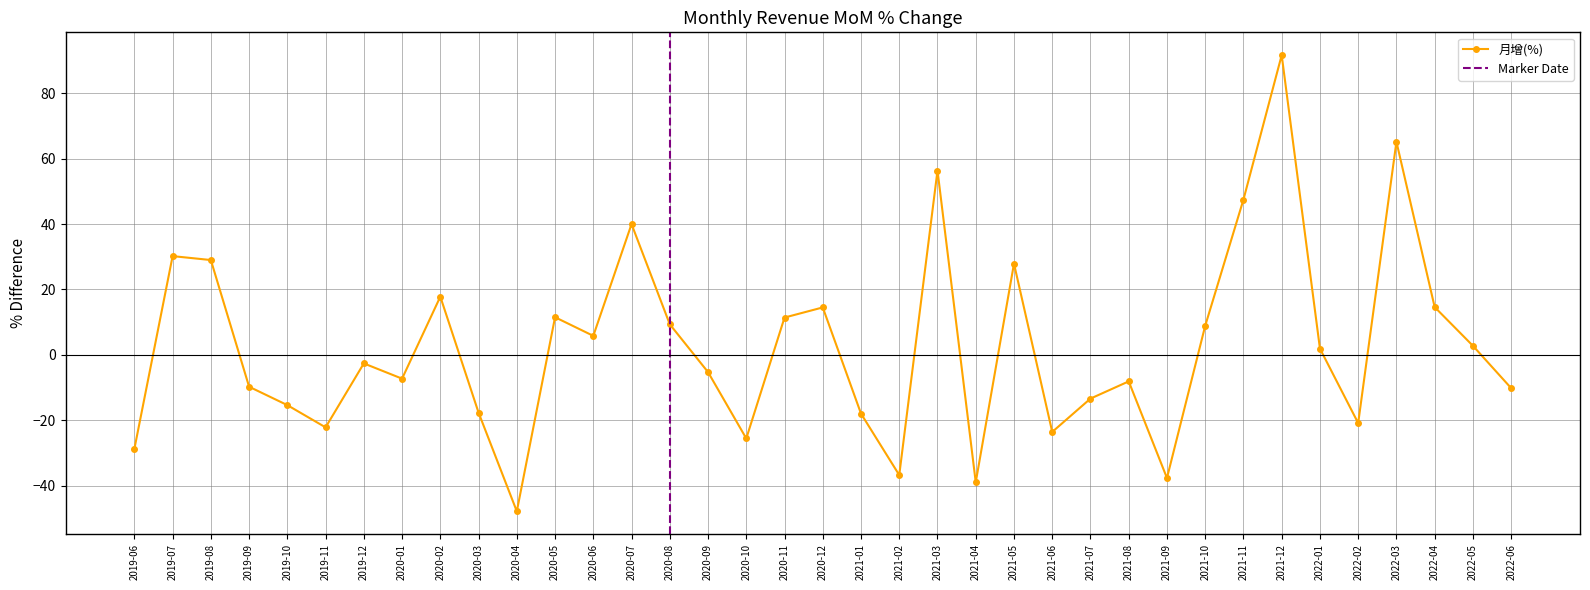

What is the sum of the values at 2019-11 and 2021-12?

69.5